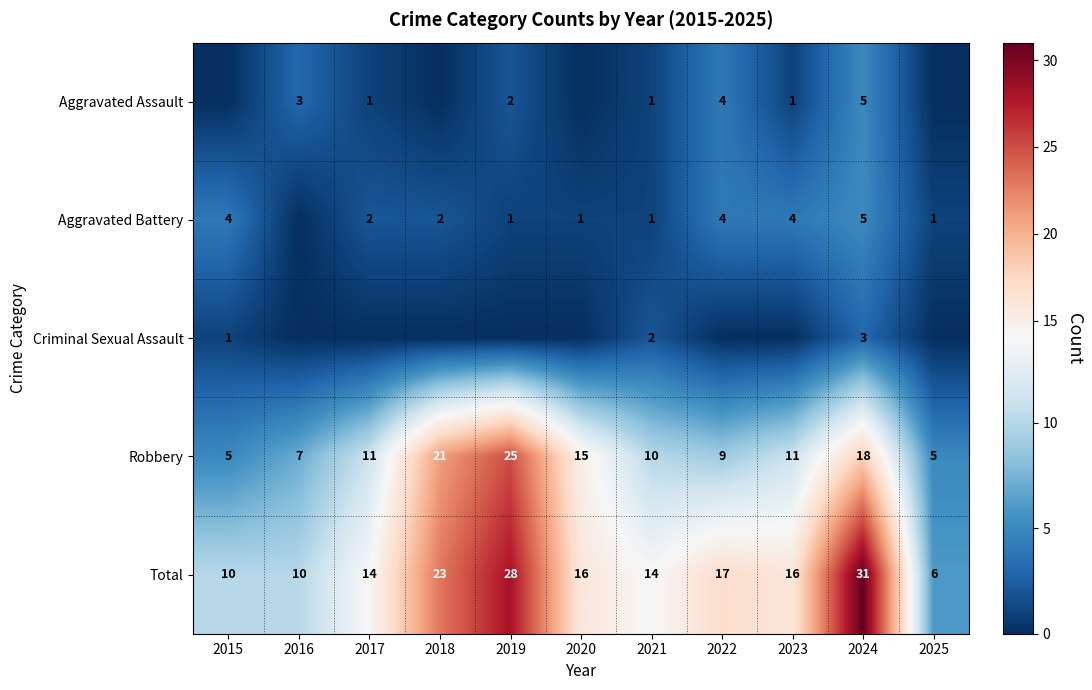

Where does the Total series first go above 16?

2018